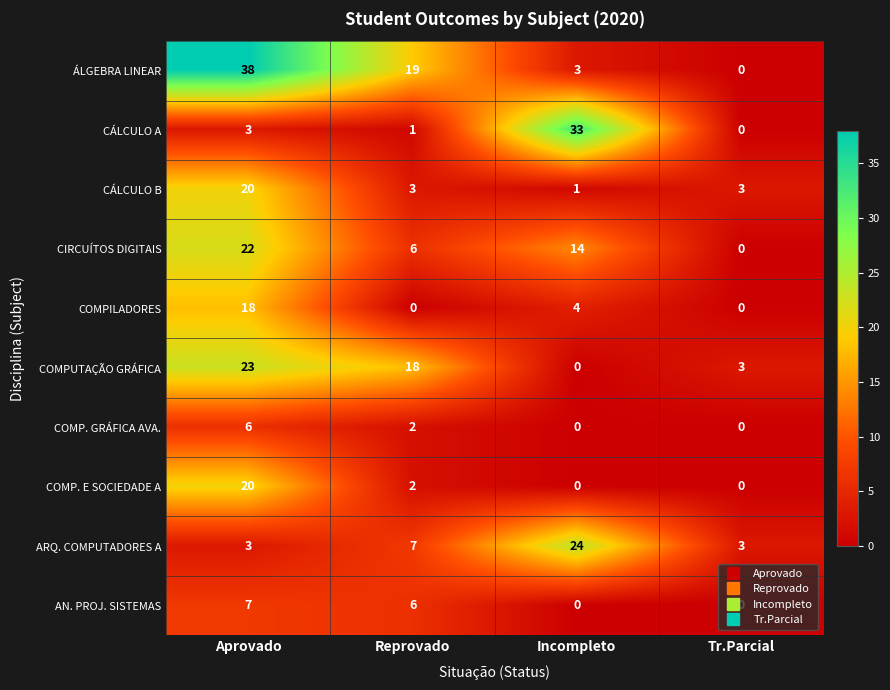

How many distinct data groups are displayed?

10